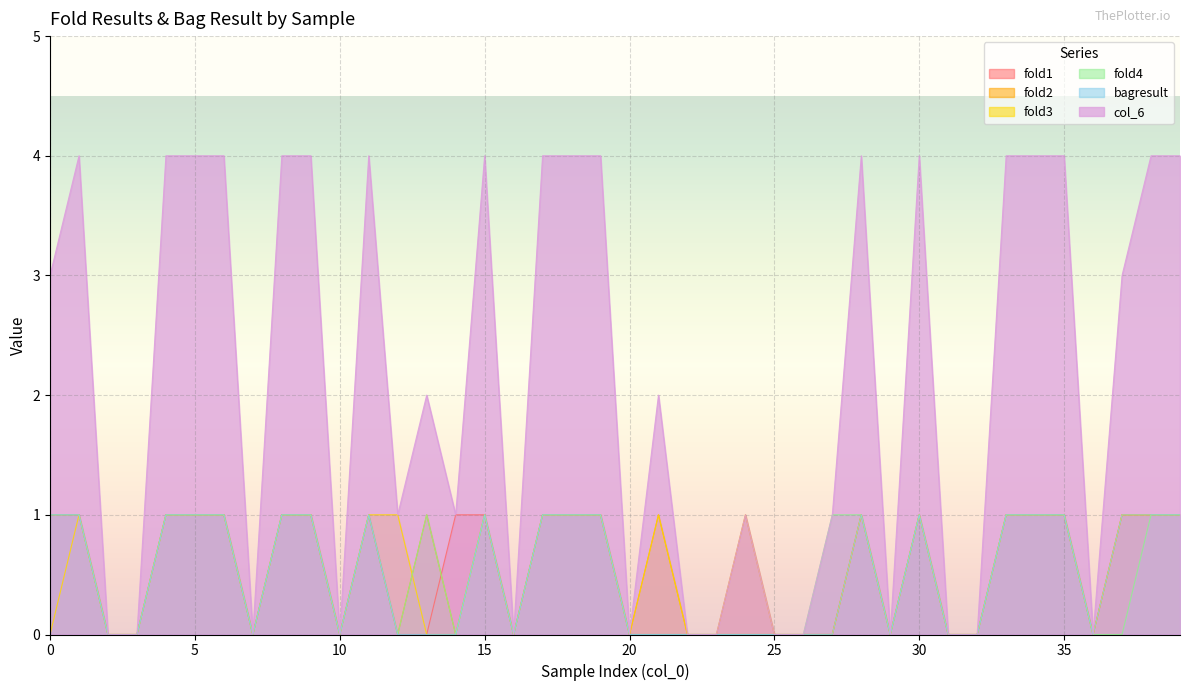

The fold1 series shows 2 at 1. True or false?

False